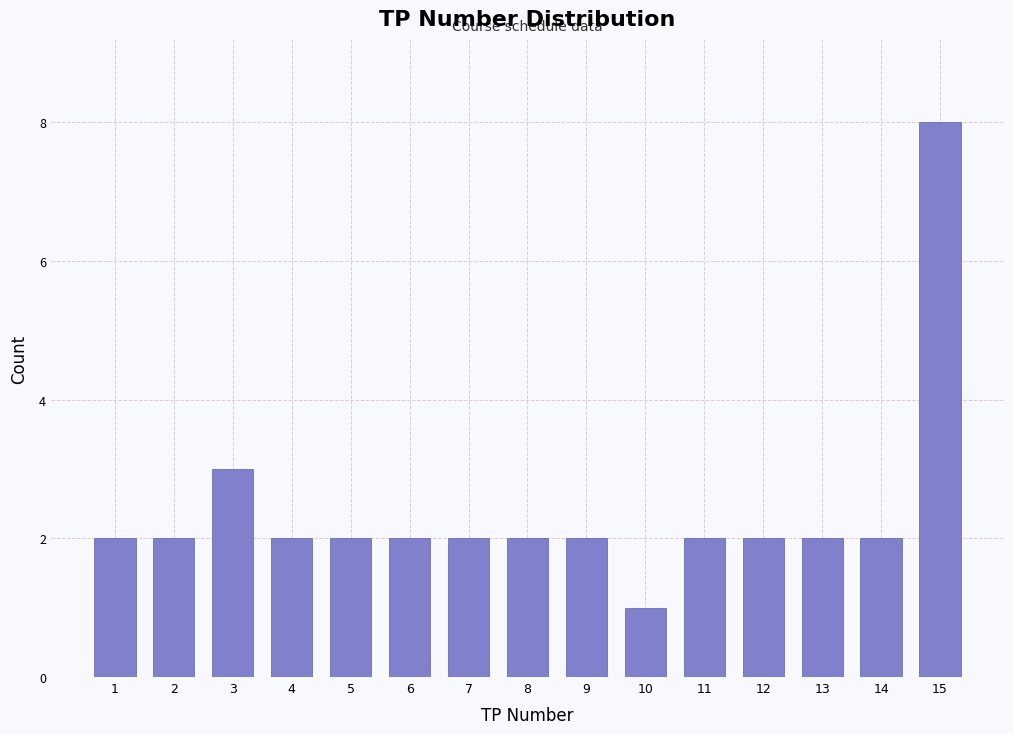

Reading left to right, extract all data points from this chart.

2	2	3	2	2	2	2	2	2	1	2	2	2	2	8